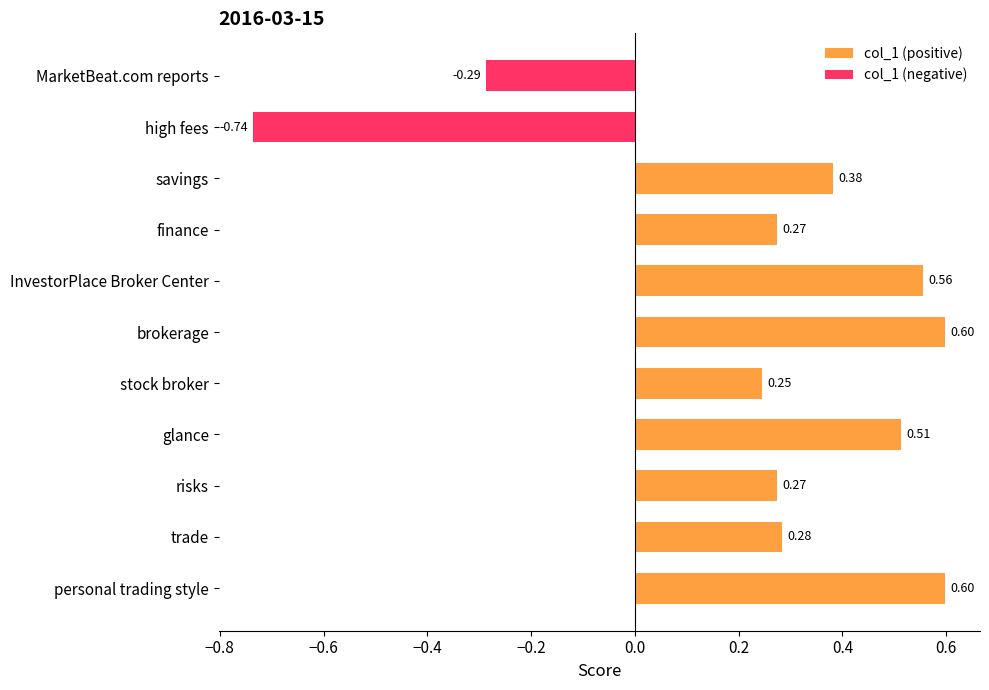

The value at InvestorPlace Broker Center is 0.3. True or false?

False